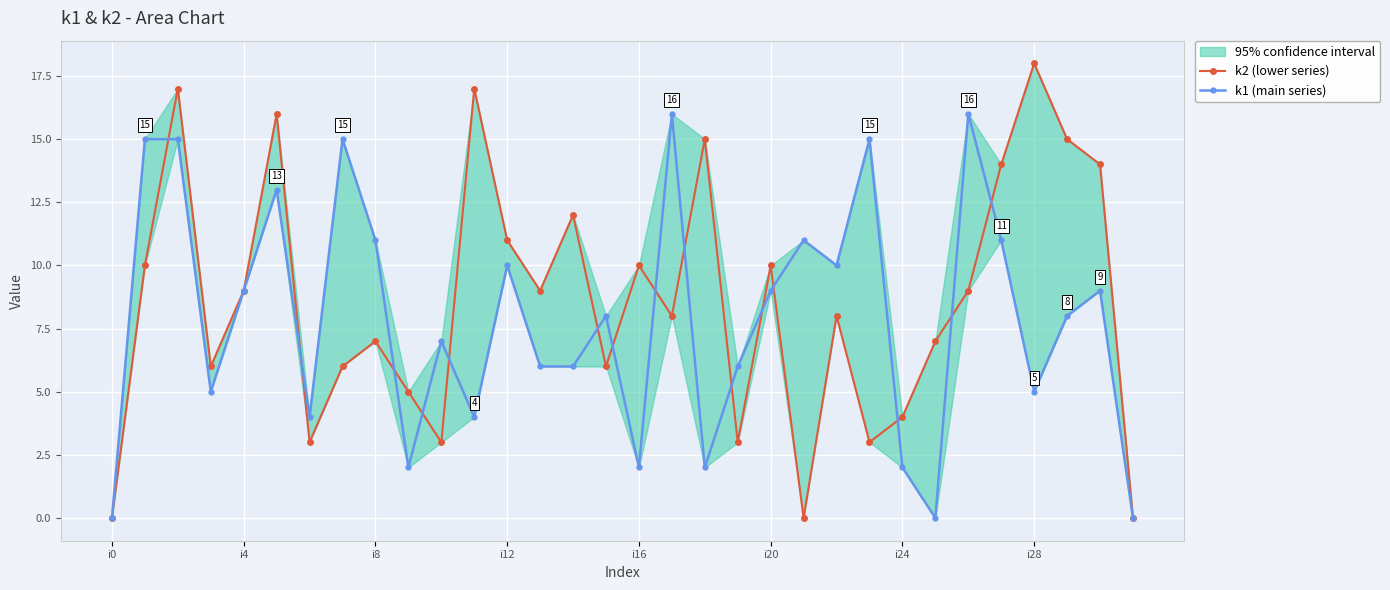

Which series has the largest total across all categories?

k2 (lower series)